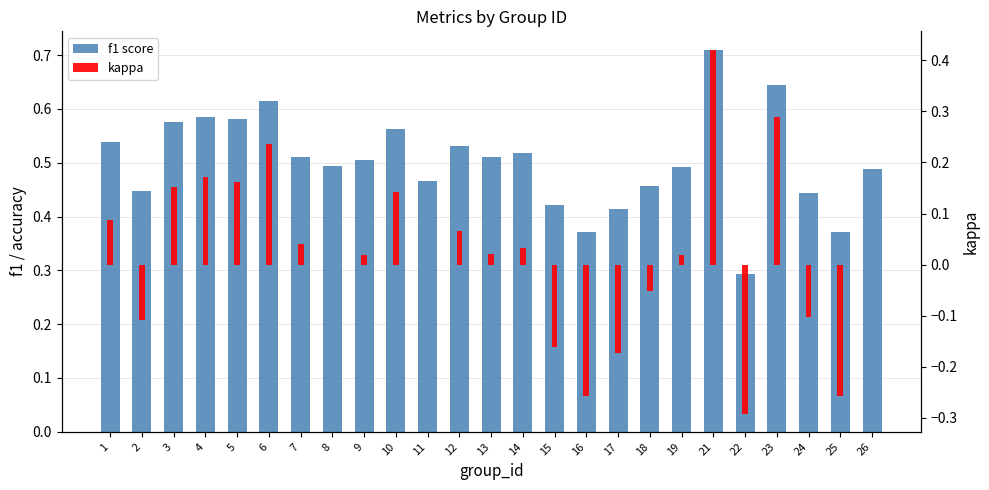

What is the minimum value shown in the chart?

-0.3